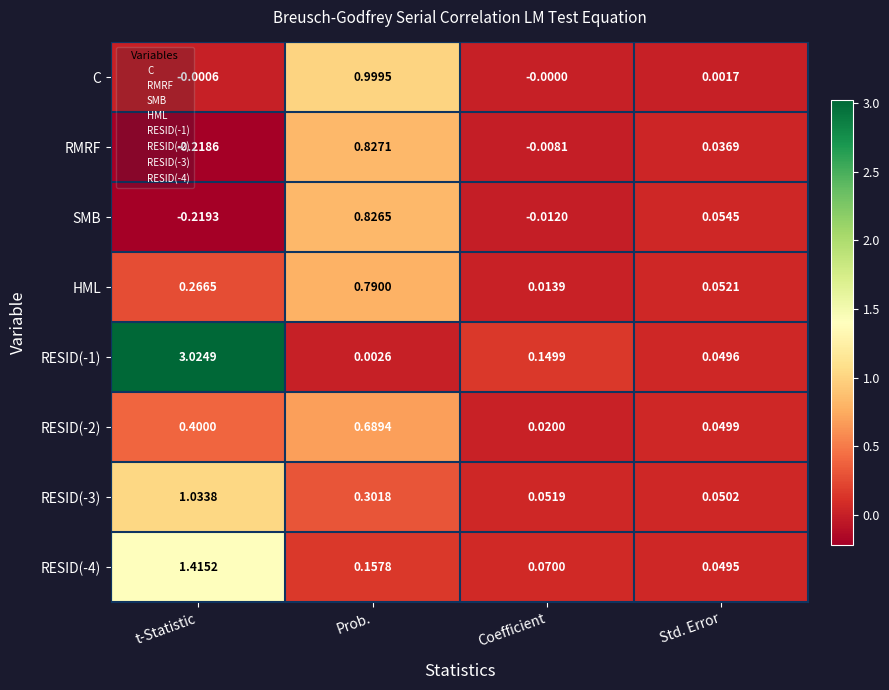

Which category has the highest value across all series?

t-Statistic